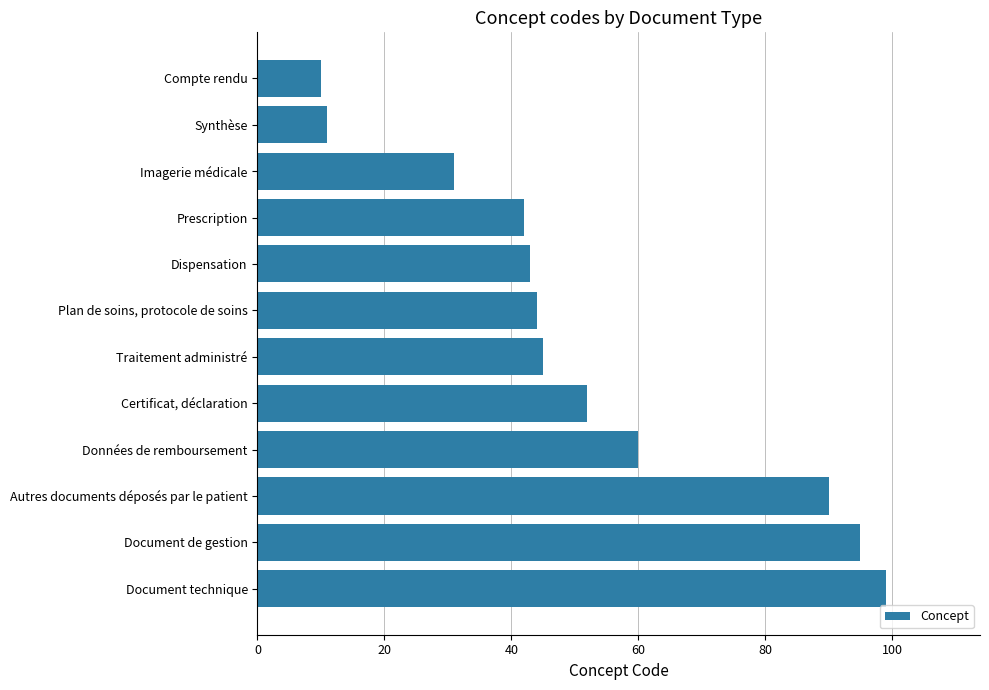

How many data points are less than 45?

6